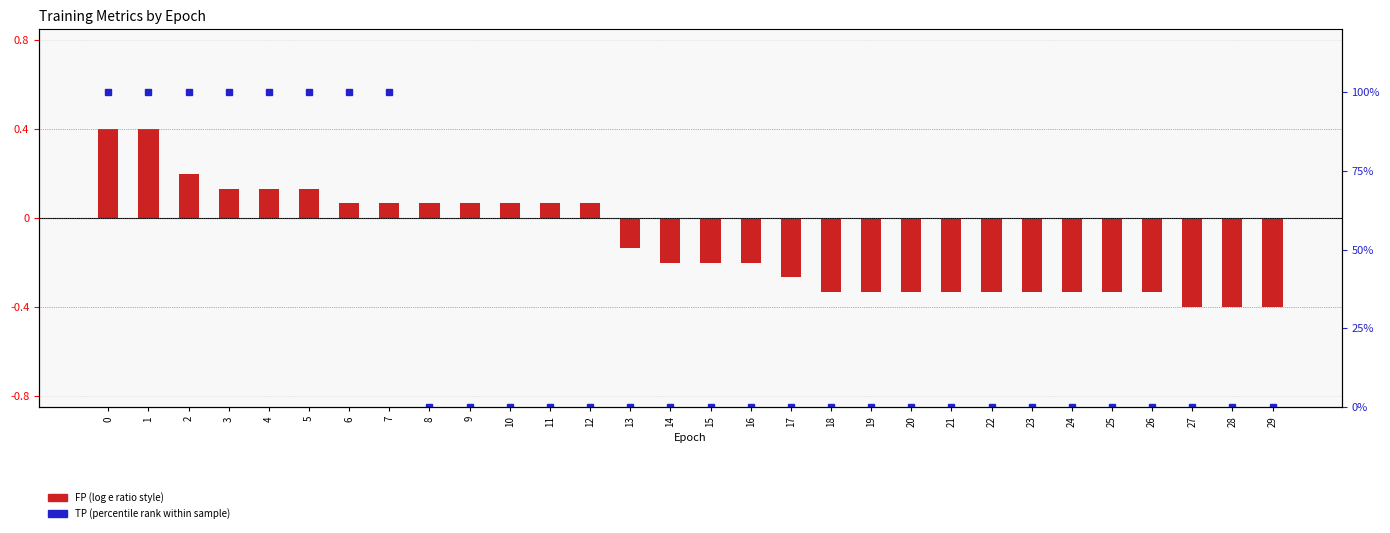

What is the difference between the maximum and minimum values in the TP (percentile rank) series?

100.0